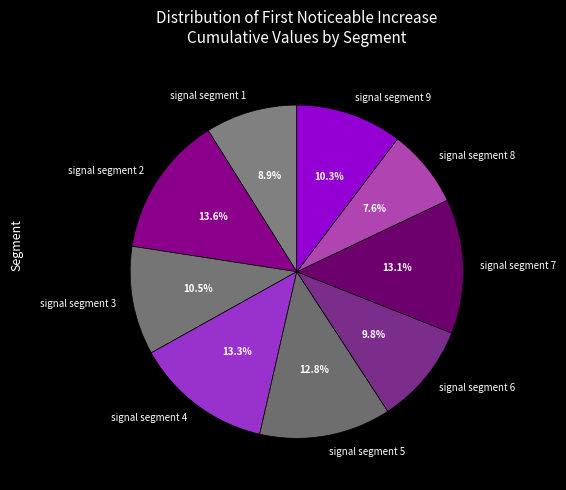

Is signal segment 1 the majority of the pie?

No